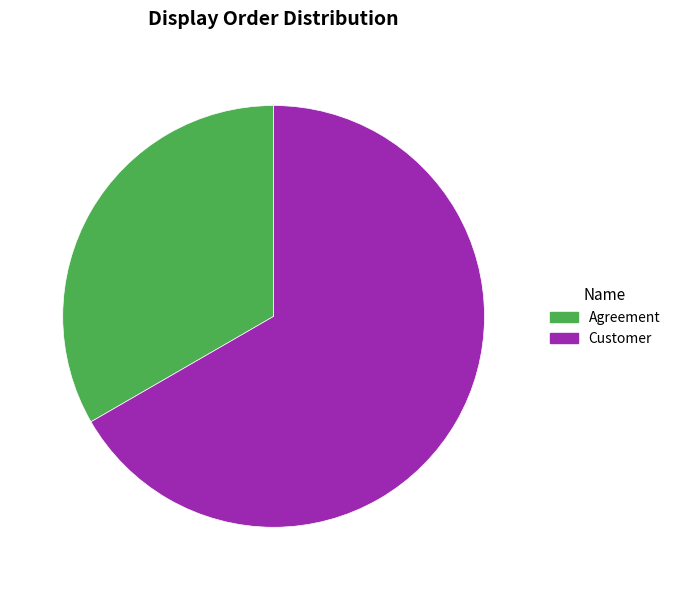

How many segments does this pie chart have?

2